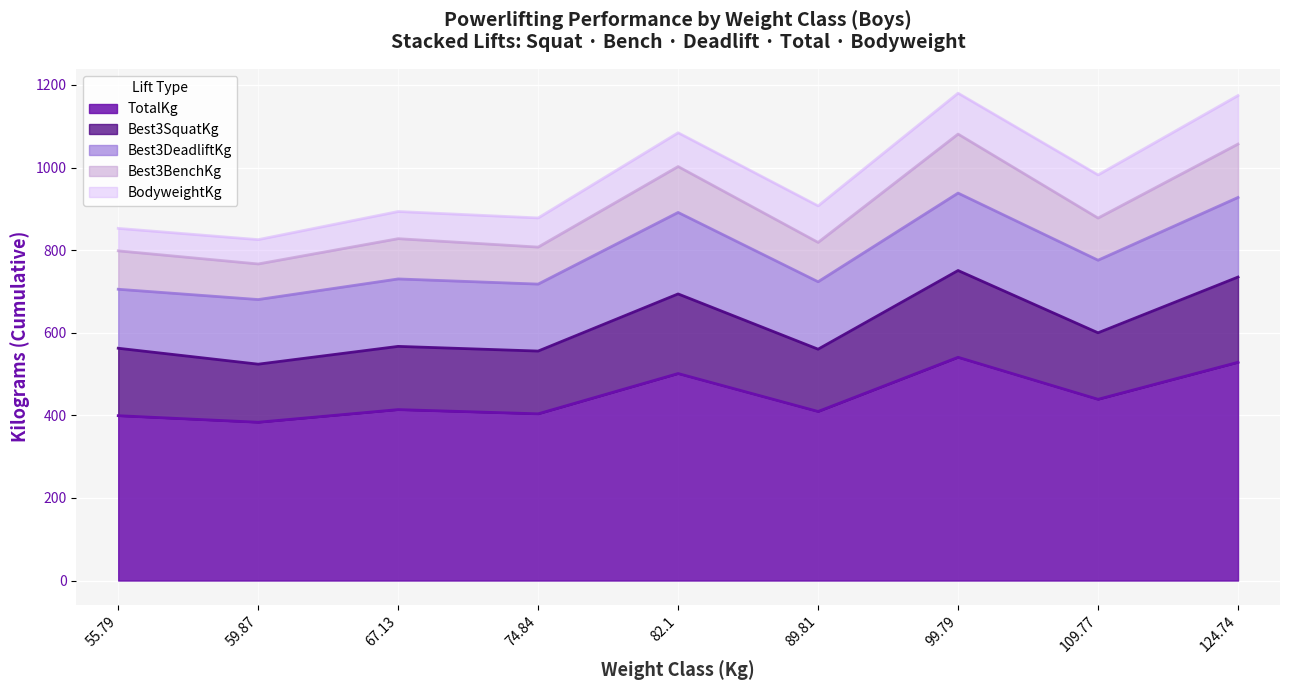

Reading left to right, transcribe all the data shown in this chart.

BodyweightKg: 55.79=54.4	59.87=58.9	67.13=65.8	74.84=70.6	82.1=81.8	89.81=88.5	99.79=98.7	109.77=104.7	124.74=117.5
Best3SquatKg: 55.79=163.3	59.87=140.6	67.13=153.1	74.84=152.0	82.1=192.8	89.81=150.8	99.79=210.2	109.77=165.5	124.74=206.4
Best3BenchKg: 55.79=93.0	59.87=86.2	67.13=97.5	74.84=89.6	82.1=111.1	89.81=95.3	99.79=142.9	109.77=108.5	124.74=129.3
Best3DeadliftKg: 55.79=142.9	59.87=156.5	67.13=163.3	74.84=162.2	82.1=197.3	89.81=163.3	99.79=187.5	109.77=175.8	124.74=192.8
TotalKg: 55.79=399.2	59.87=383.3	67.13=413.9	74.84=403.7	82.1=501.2	89.81=409.4	99.79=540.5	109.77=438.9	124.74=528.4